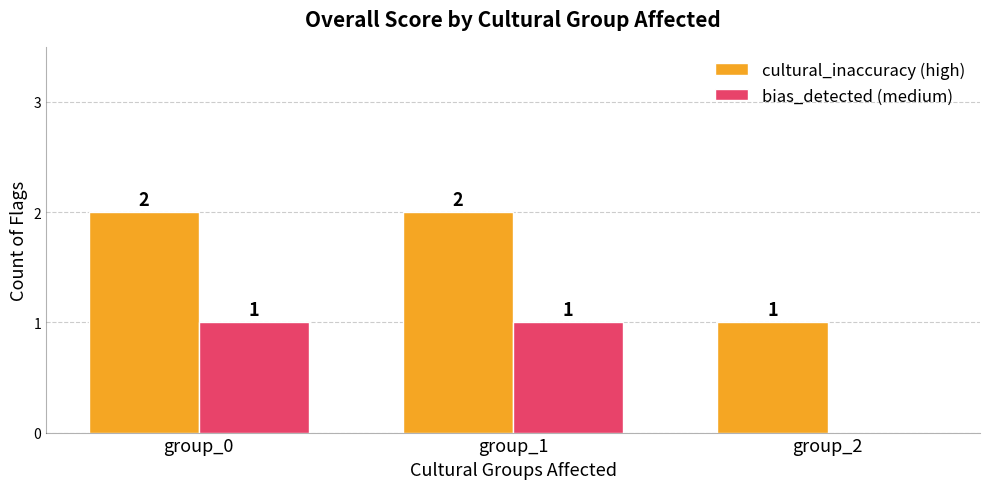

Is it true that cultural_inaccuracy (high) equals 2 at group_1?

True